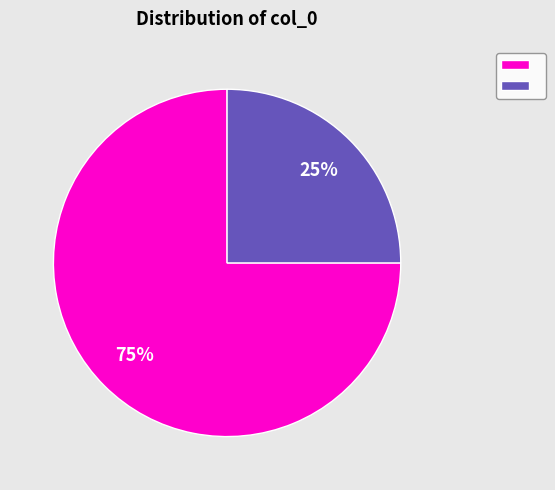

How many slices are in this pie chart?

2